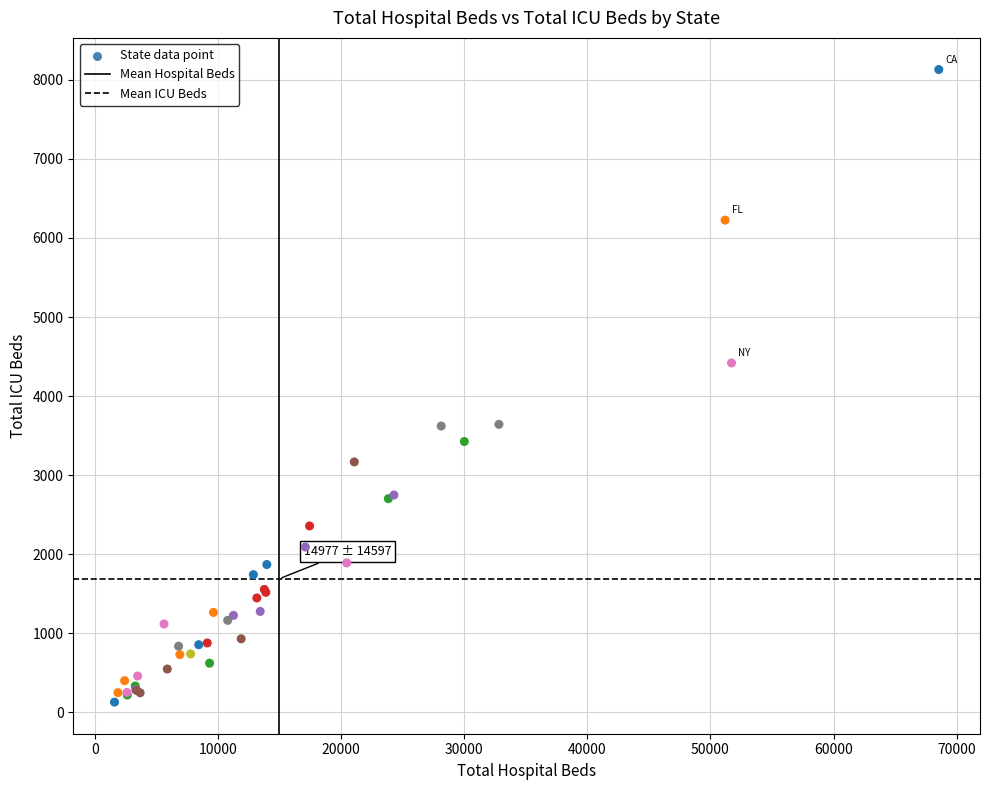

What Y value in the scatter plot is closest to 4130?

4420